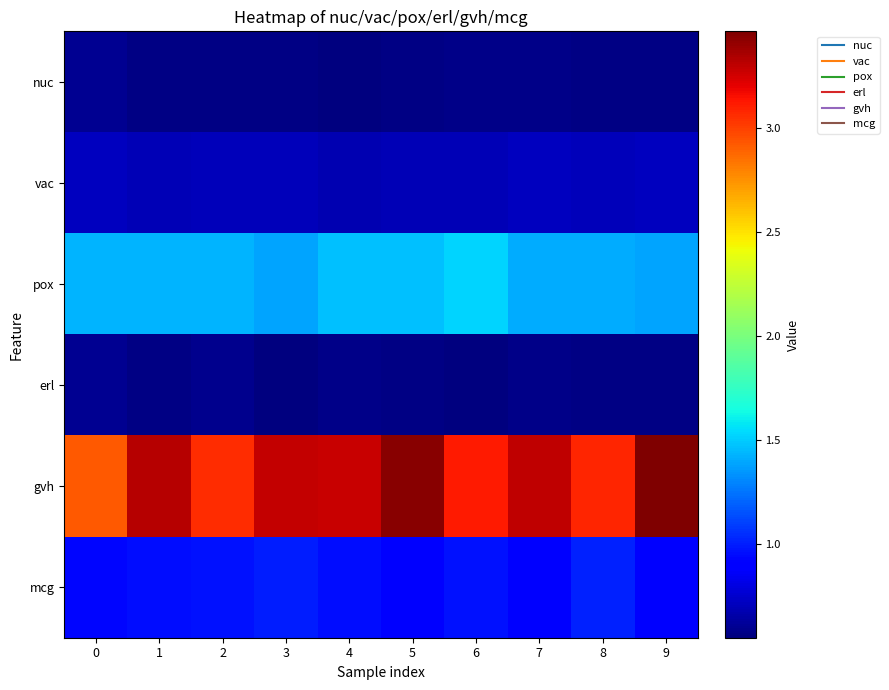

Reading right to left, what are all the values shown in this chart?

nuc: 9=0.6	8=0.6	7=0.6	6=0.6	5=0.6	4=0.6	3=0.6	2=0.6	1=0.6	0=0.6
vac: 9=0.7	8=0.7	7=0.7	6=0.7	5=0.7	4=0.7	3=0.7	2=0.7	1=0.7	0=0.7
pox: 9=1.4	8=1.4	7=1.4	6=1.5	5=1.5	4=1.5	3=1.4	2=1.4	1=1.4	0=1.4
erl: 9=0.6	8=0.6	7=0.6	6=0.5	5=0.6	4=0.6	3=0.6	2=0.6	1=0.6	0=0.6
gvh: 9=3.5	8=3.1	7=3.3	6=3.1	5=3.4	4=3.3	3=3.3	2=3.1	1=3.3	0=2.9
mcg: 9=0.9	8=1.0	7=0.9	6=1.0	5=0.9	4=1.0	3=1.0	2=1.0	1=1.0	0=0.9